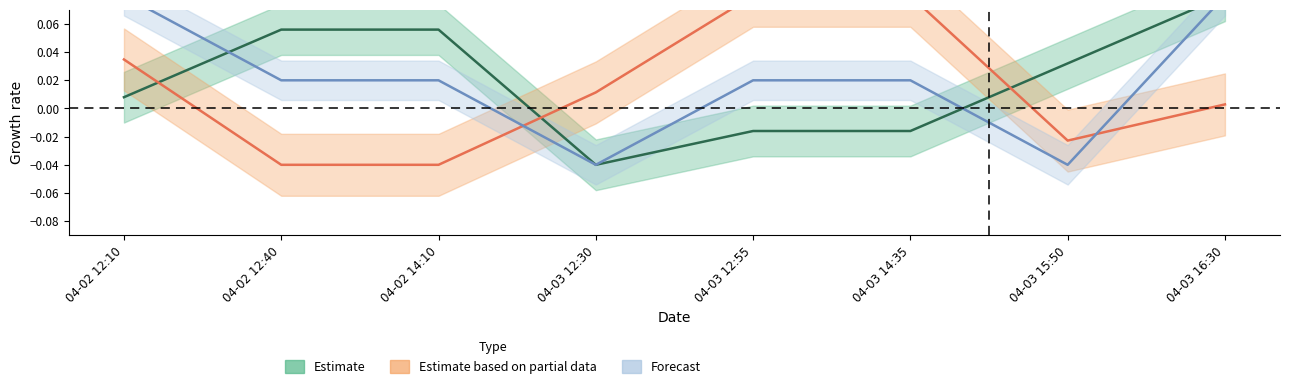

Between 04-02 14:10 and 04-02 12:40, which is larger?

04-02 14:10